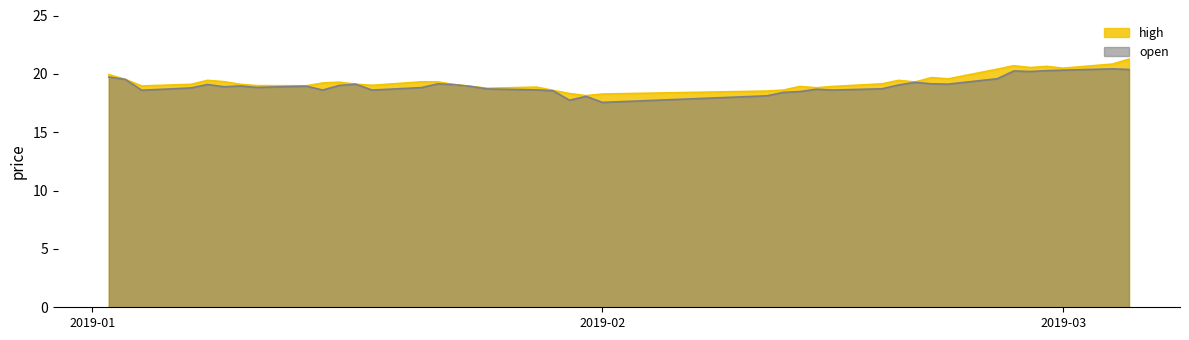

What is the minimum value shown in the chart?

17.6